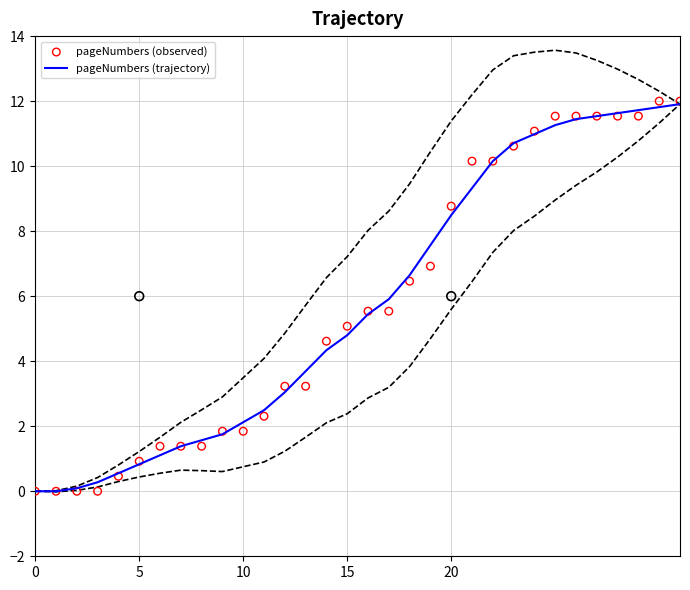

What are all the series names shown in the legend?

pageNumbers (trajectory), pageNumbers (observed)